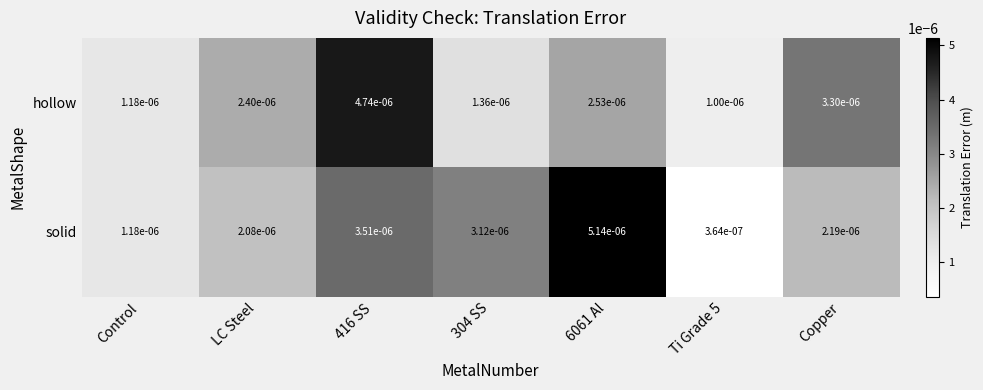

At how many categories does at least one series exceed 0?

7